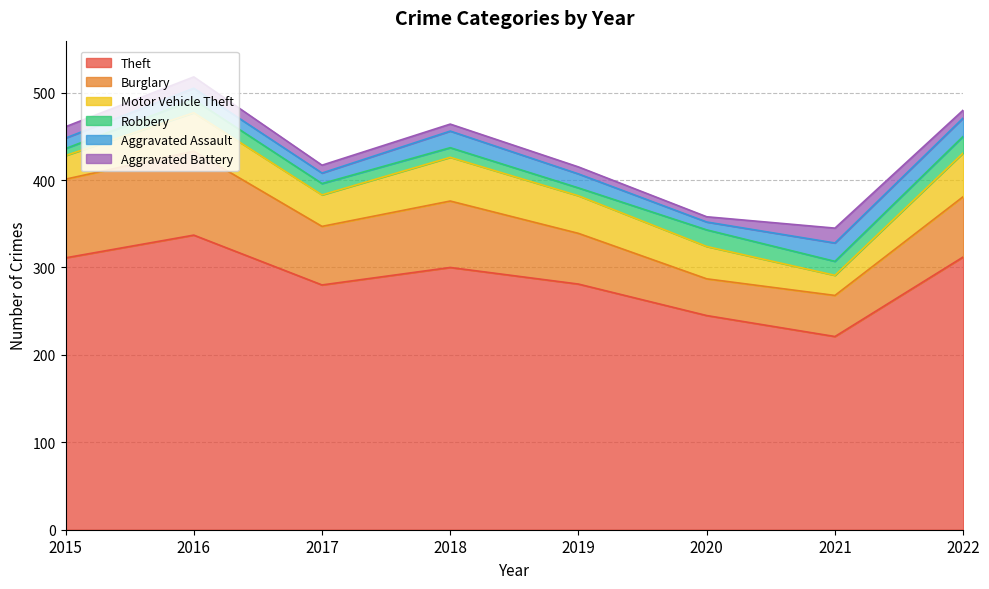

What are all the series names shown in the legend?

Theft, Burglary, Motor Vehicle Theft, Robbery, Aggravated Assault, Aggravated Battery